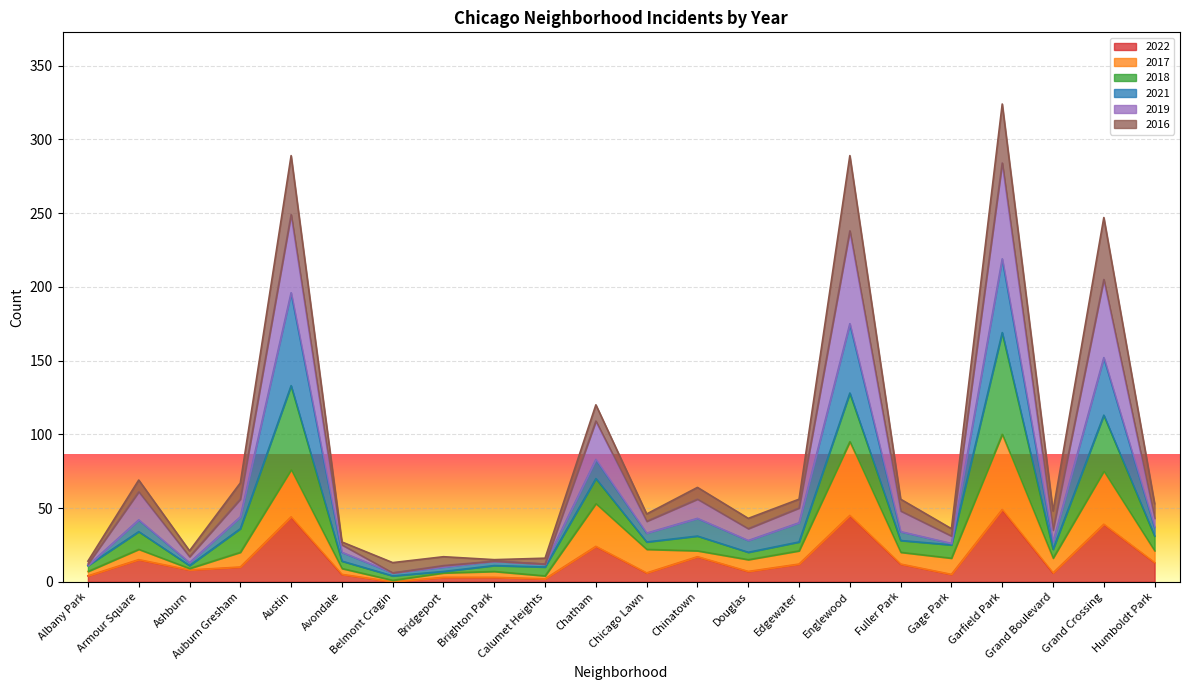

List the labels in order of 2022 value, smallest first.

Belmont Cragin, Calumet Heights, Bridgeport, Brighton Park, Albany Park, Avondale, Gage Park, Chicago Lawn, Grand Boulevard, Douglas, Ashburn, Auburn Gresham, Edgewater, Fuller Park, Humboldt Park, Armour Square, Chinatown, Chatham, Grand Crossing, Austin, Englewood, Garfield Park